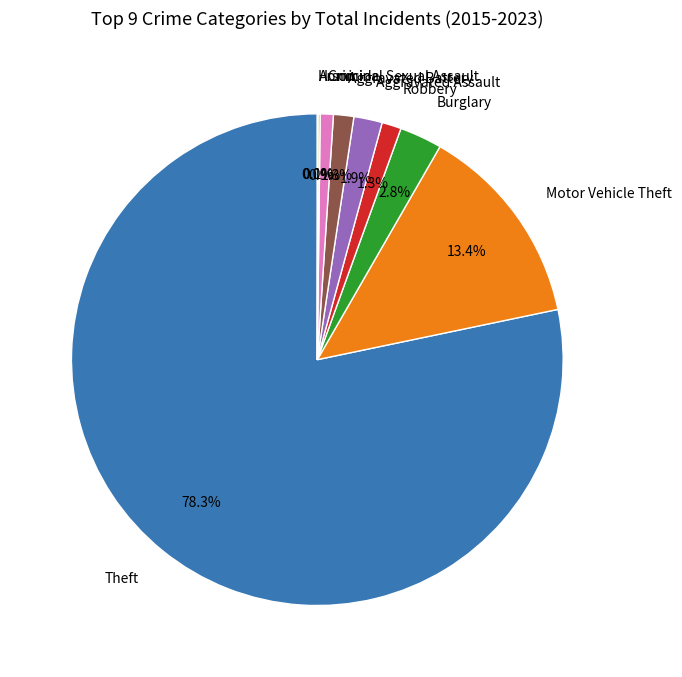

Which category has the biggest portion of the pie?

Theft